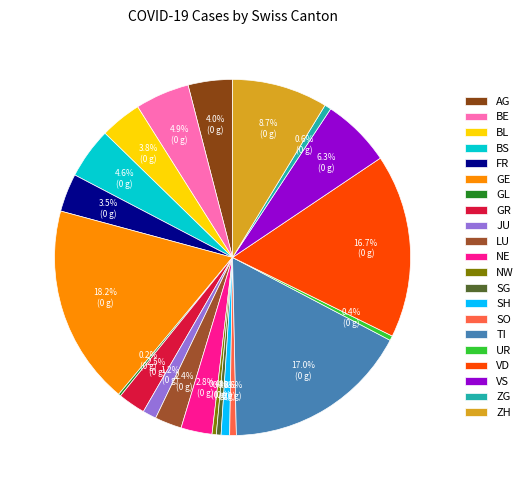

How many slices are in this pie chart?

21